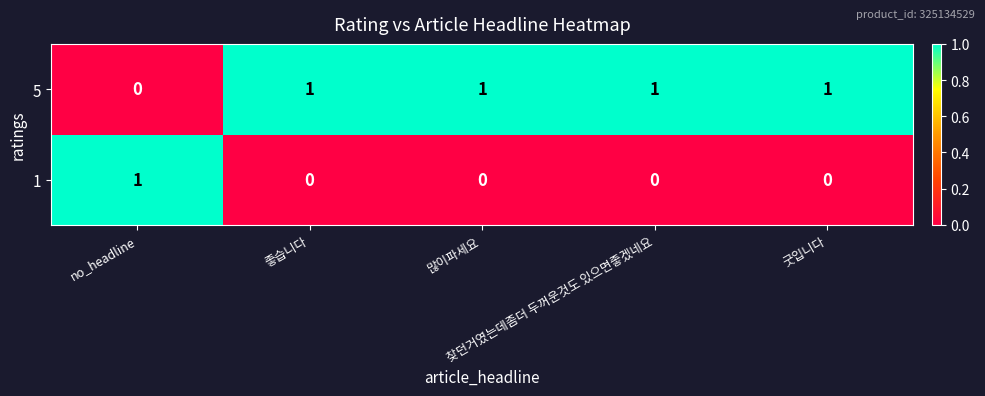

At how many categories does at least one series exceed 0?

5